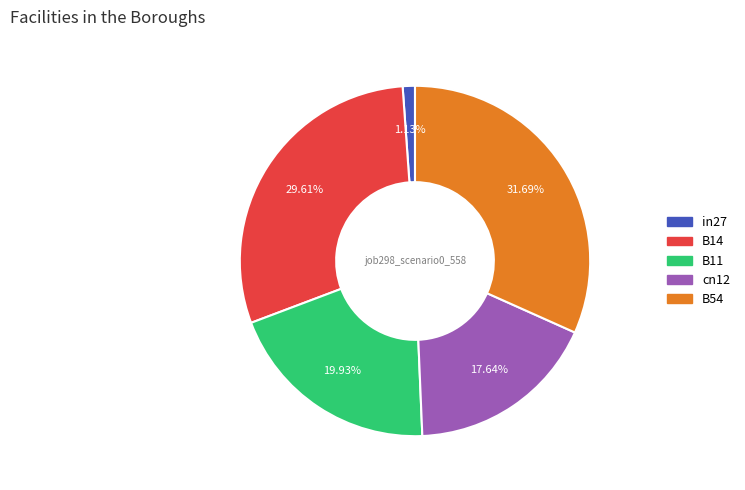

Which category has the biggest portion of the pie?

B54